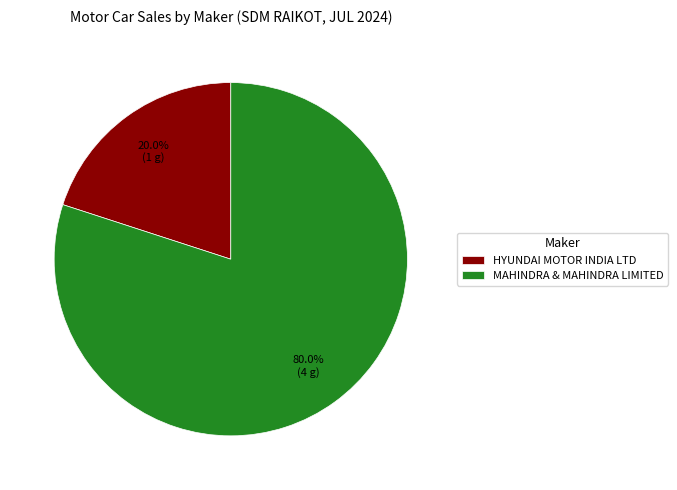

Combined, what portion of the pie is HYUNDAI MOTOR INDIA LTD and MAHINDRA & MAHINDRA LIMITED?

100.0%